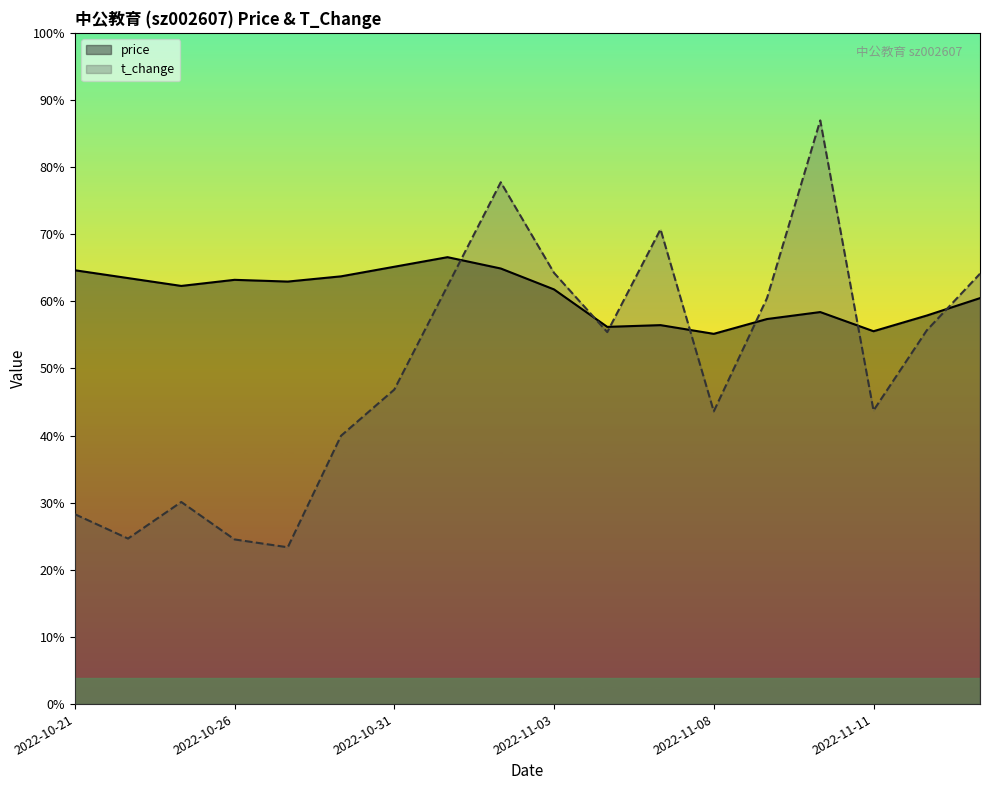

Which series ends up on top after the final intersection of t_change and price?

t_change